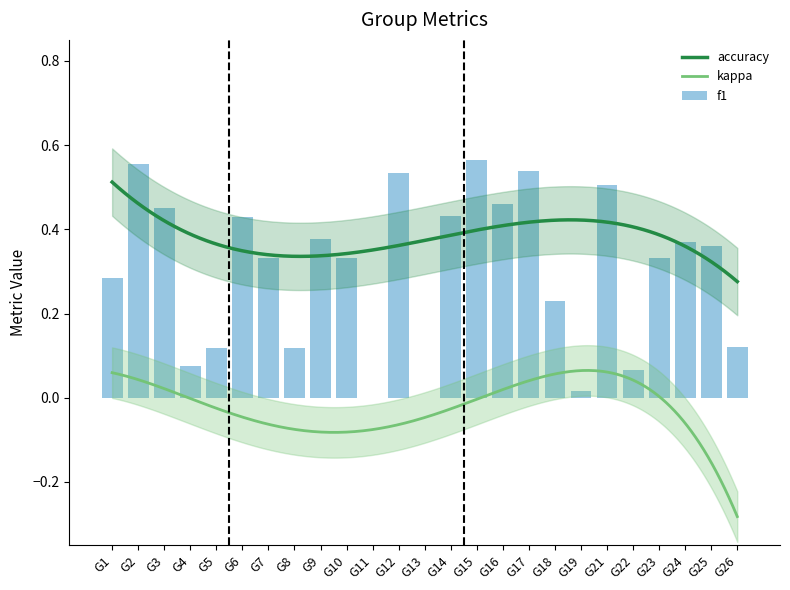

Rank the series by their average value, from lowest to highest.

kappa, f1, accuracy